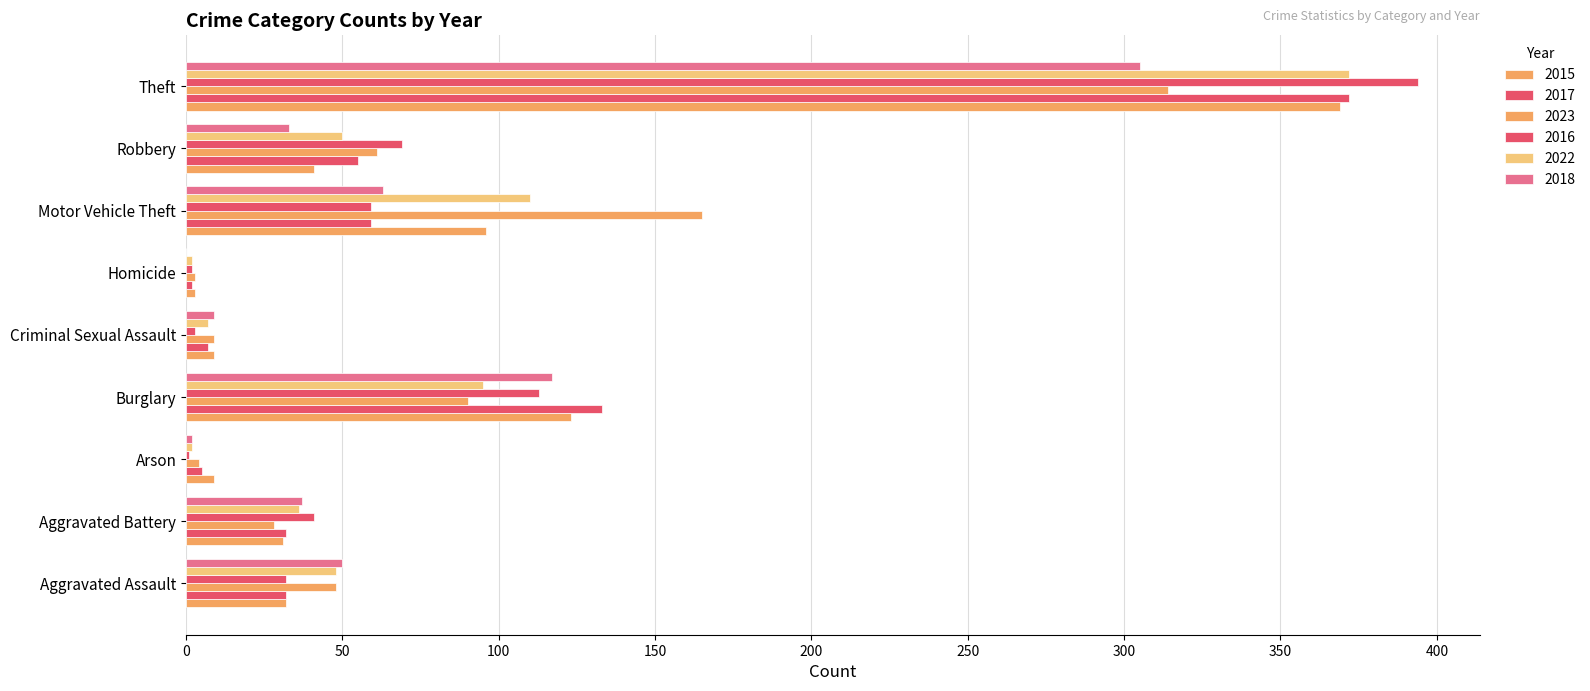

True or false: 2018 has a value of 13 at Criminal Sexual Assault.

False